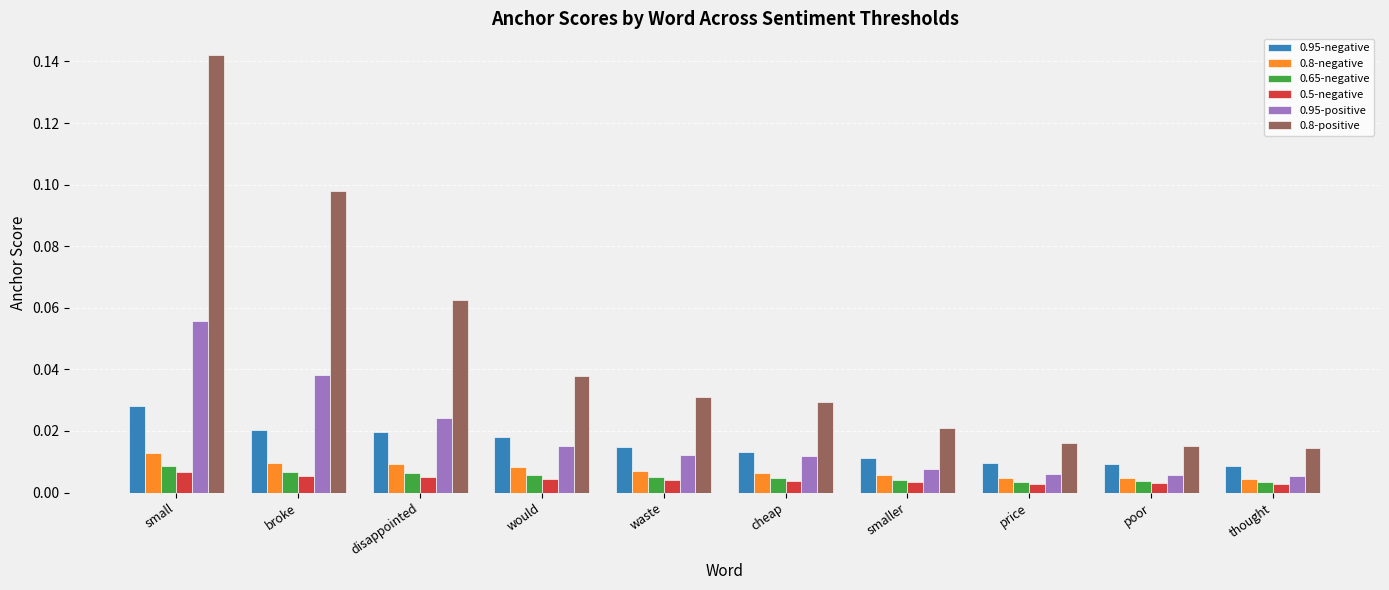

Count the number of data series in this chart.

6